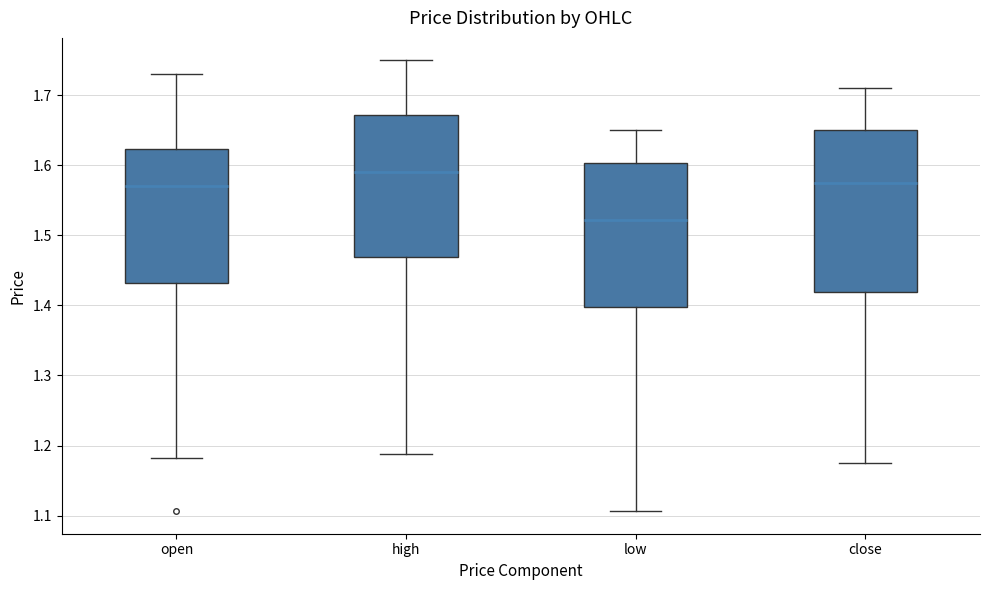

Comparing the boxes themselves (not the whiskers), which one is the tallest?

close